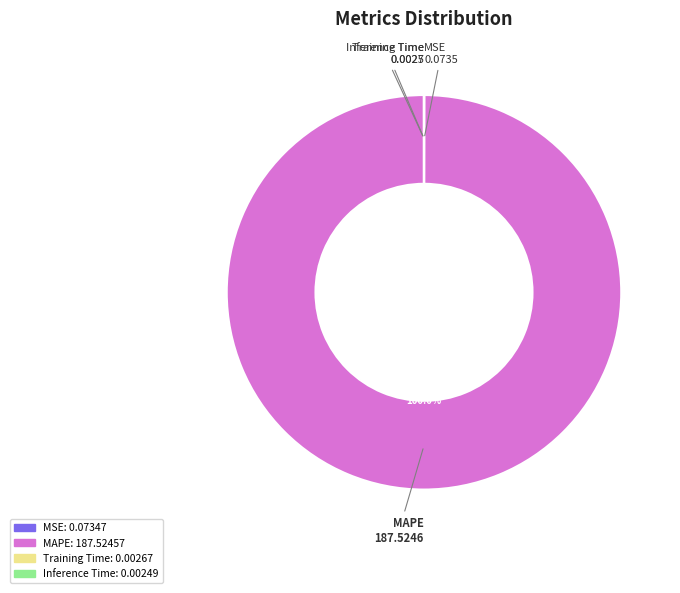

Is there a majority slice in this chart?

Yes